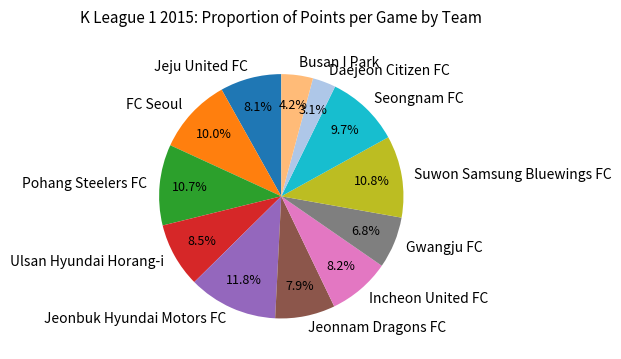

To the nearest percent, what percentage of the pie is Jeonbuk Hyundai Motors FC?

12%